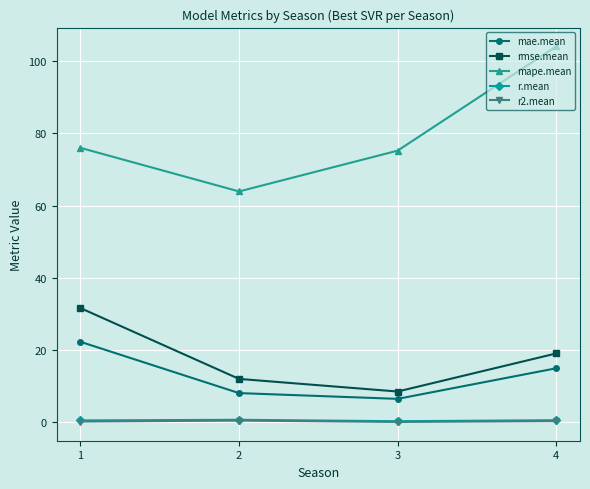

The rmse.mean series shows 19.0 at 4. True or false?

True